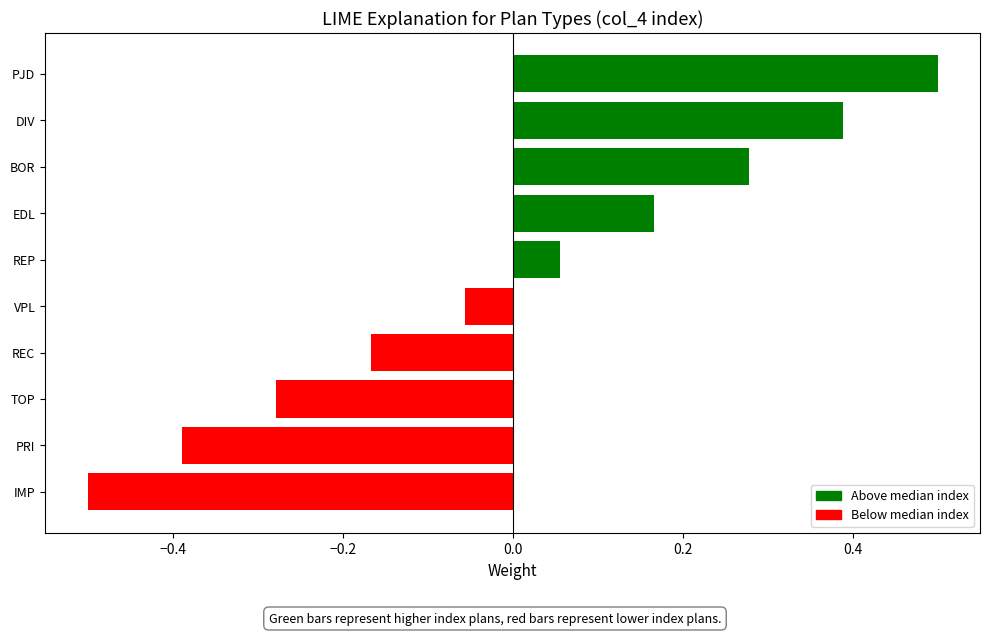

How many values are above zero?

5